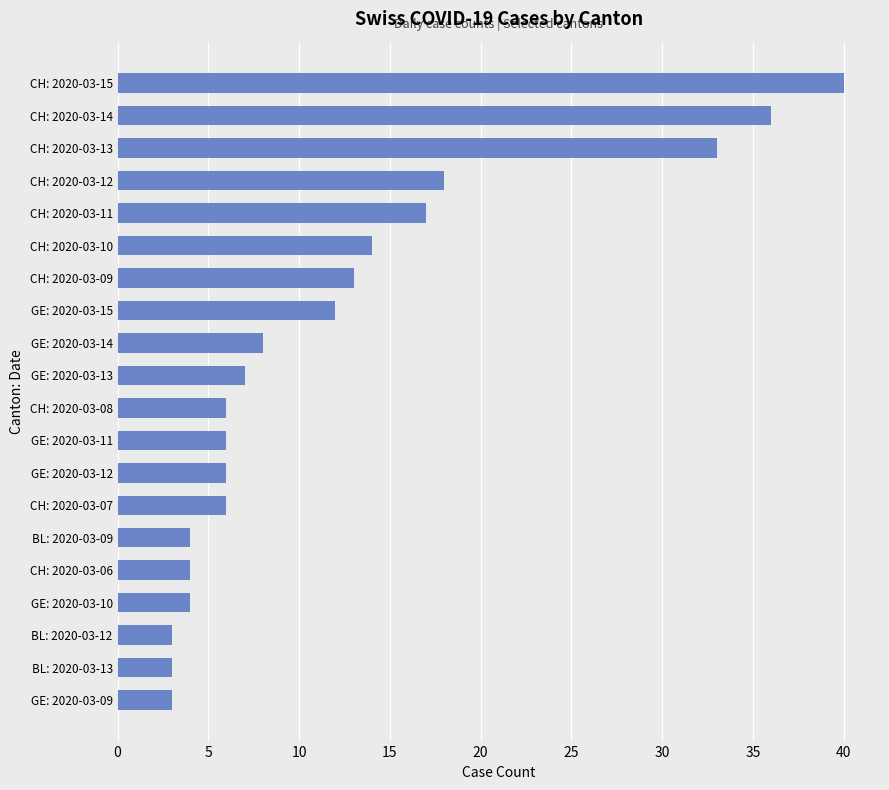

What is the sum of all values?

243